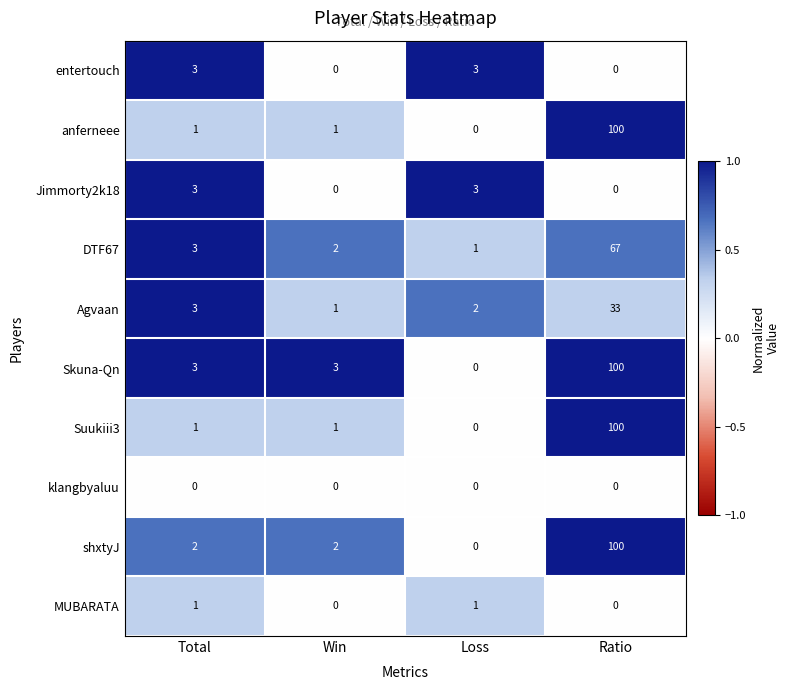

What is the sum of the Agvaan values at Ratio and Loss?

35